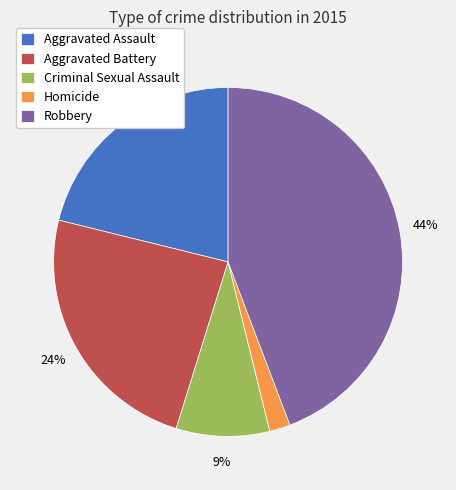

What is the ratio of the value at Homicide to the value at Criminal Sexual Assault?

0.2